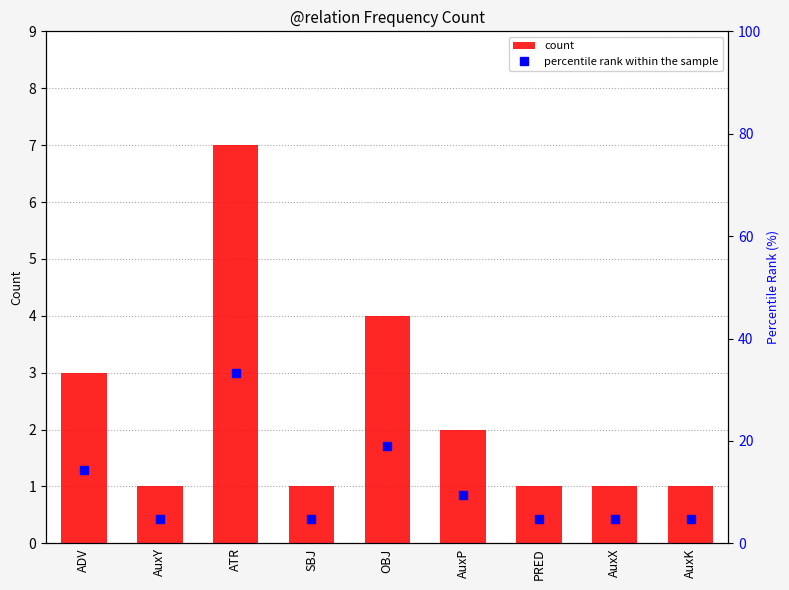

What position from the right is AuxY?

8